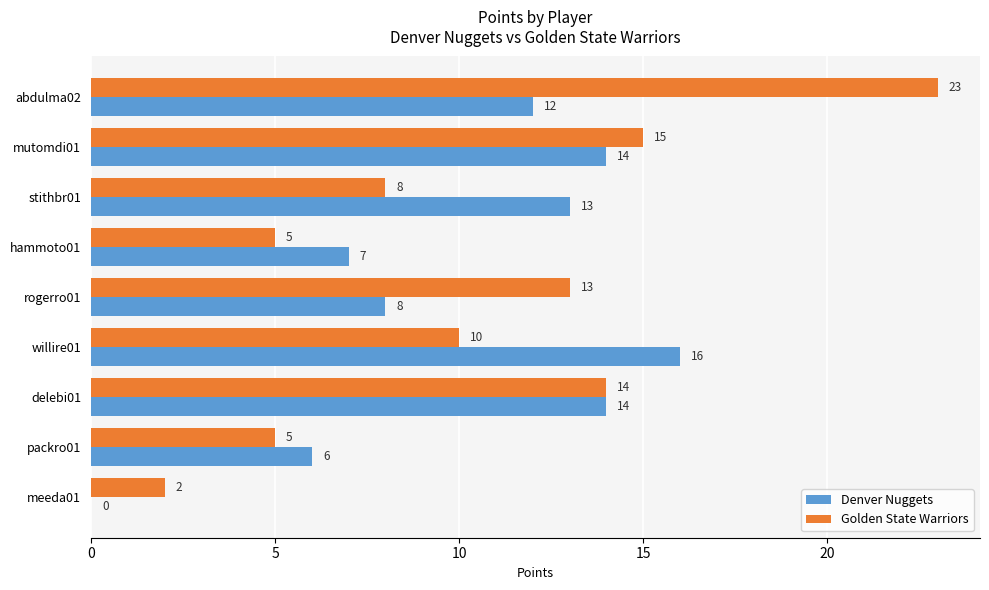

Is the value of Denver Nuggets at meeda01 greater than the value of Golden State Warriors at abdulma02?

No